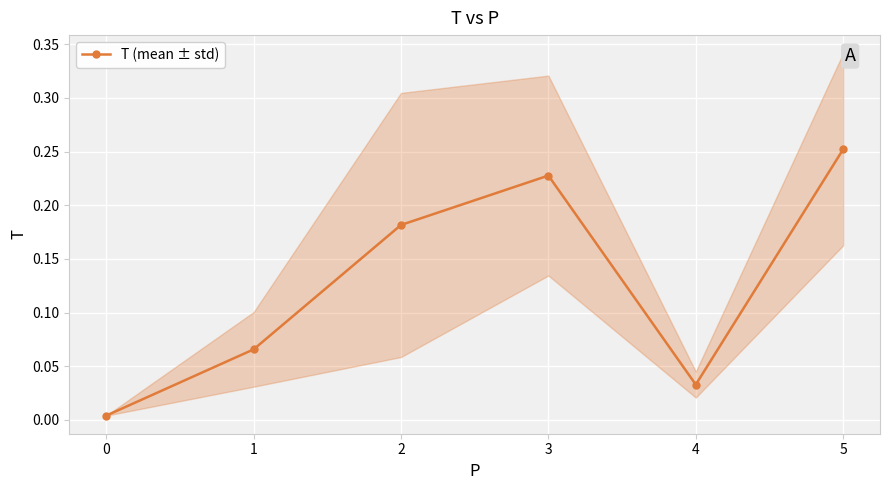

The T (mean ± std) series shows 0.1 at 2. True or false?

False